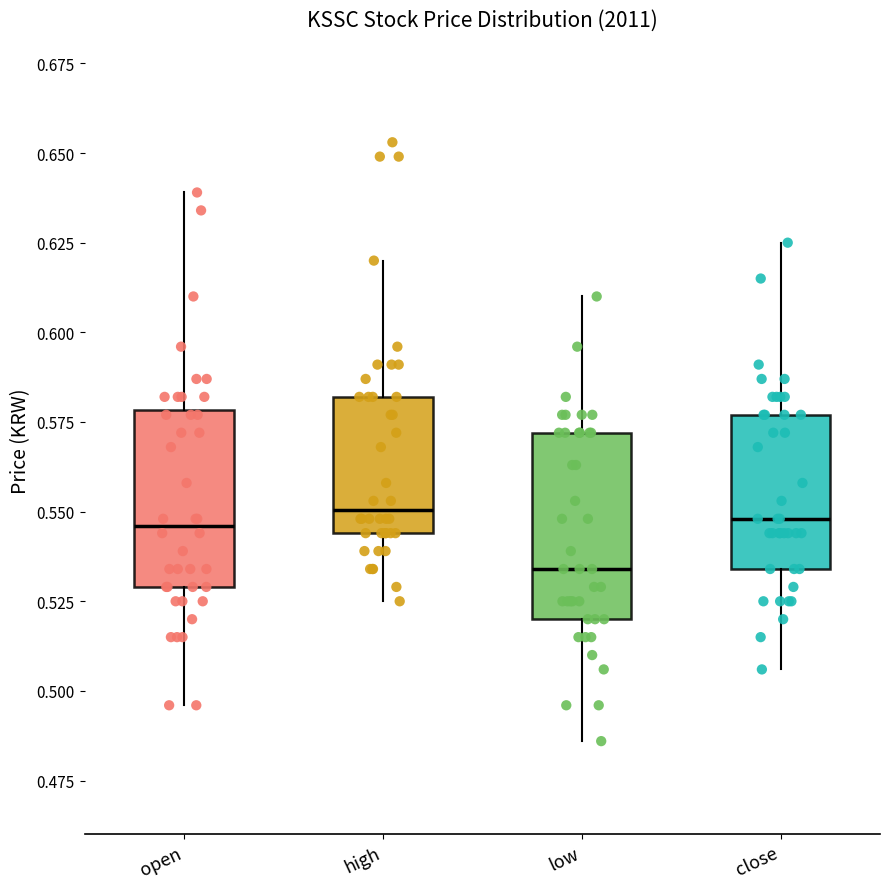

Which box's median line is the lowest?

low